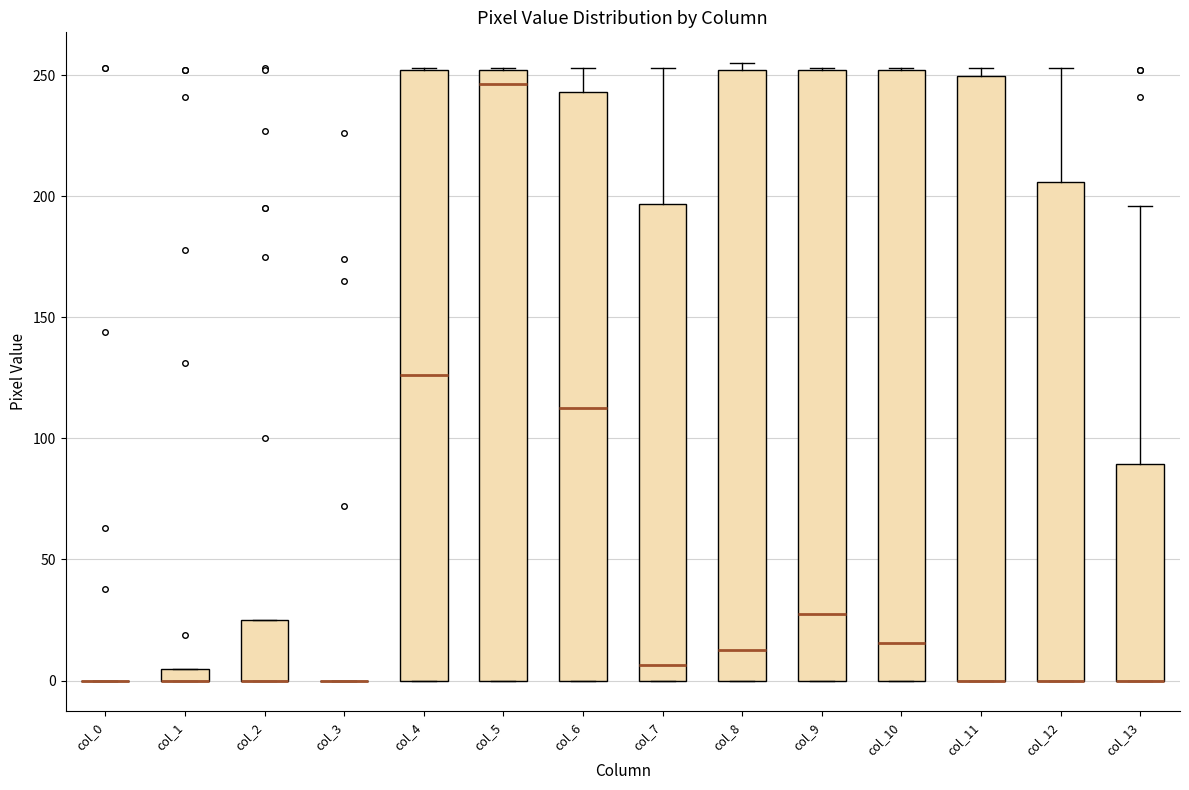

Where does the median line of the box for col_5 sit on the y-axis? The values are not printed on the chart, so give them approximately, as read against the axis.

245